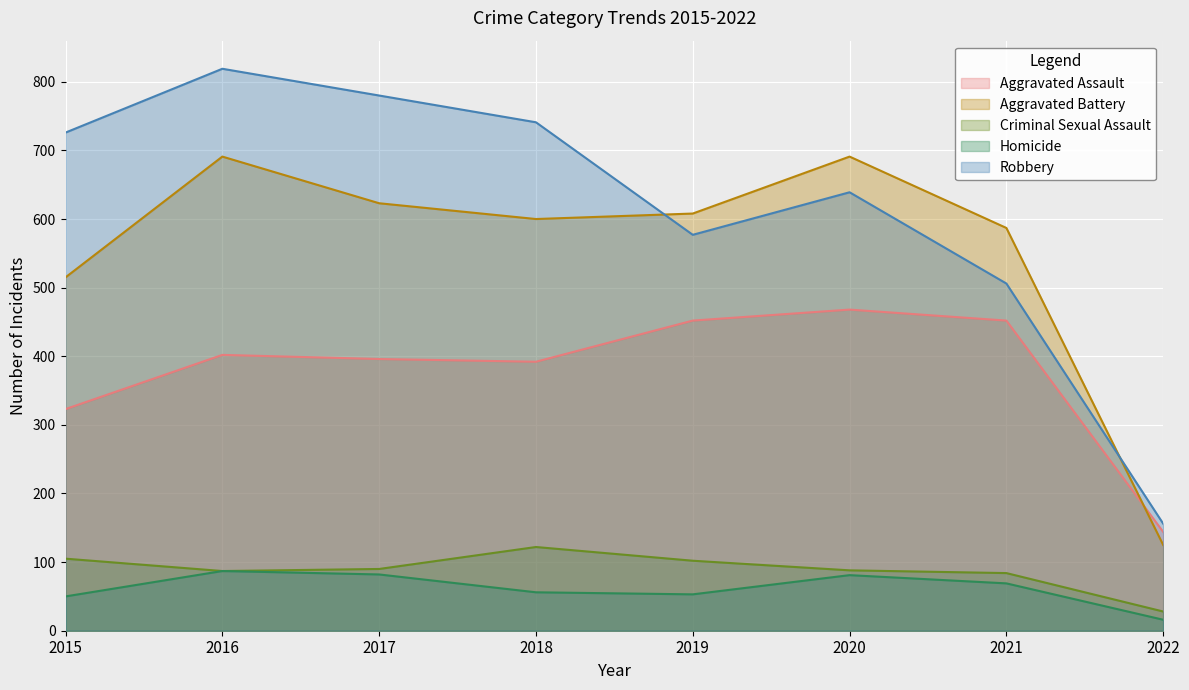

What is the maximum value for Aggravated Assault?

468